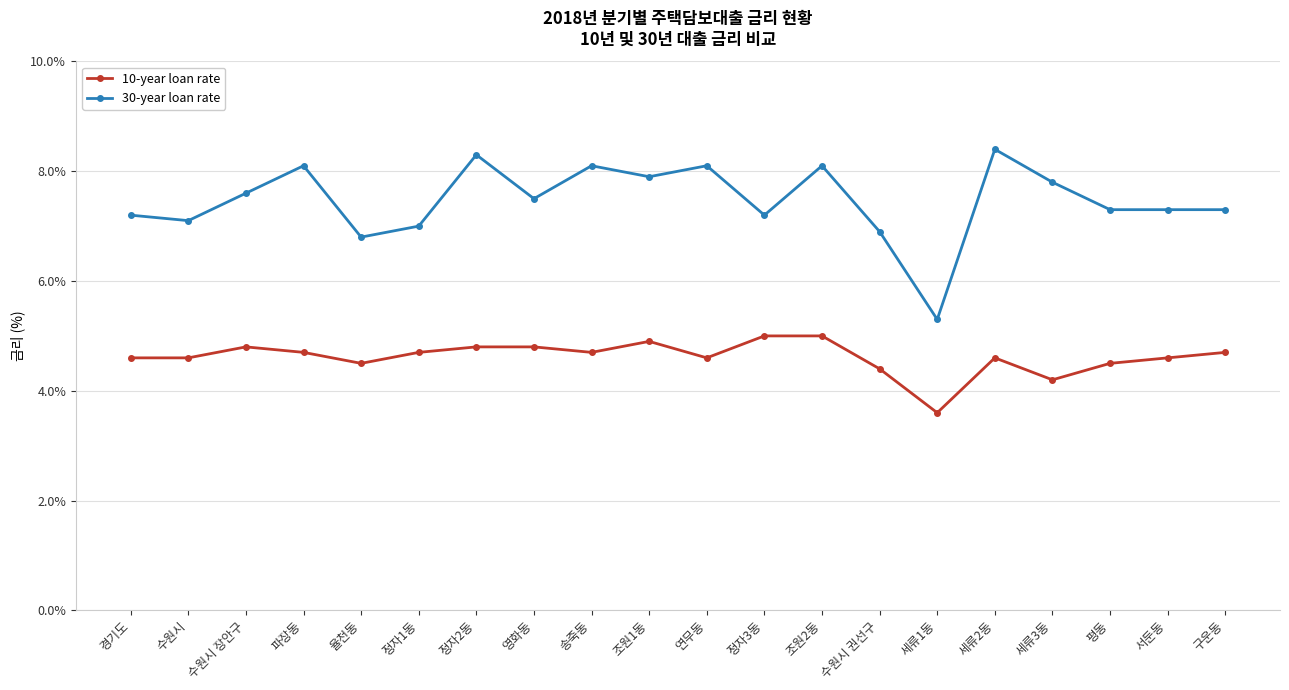

True or false: 10-year loan rate has more than 2 points higher than both neighbors.

True